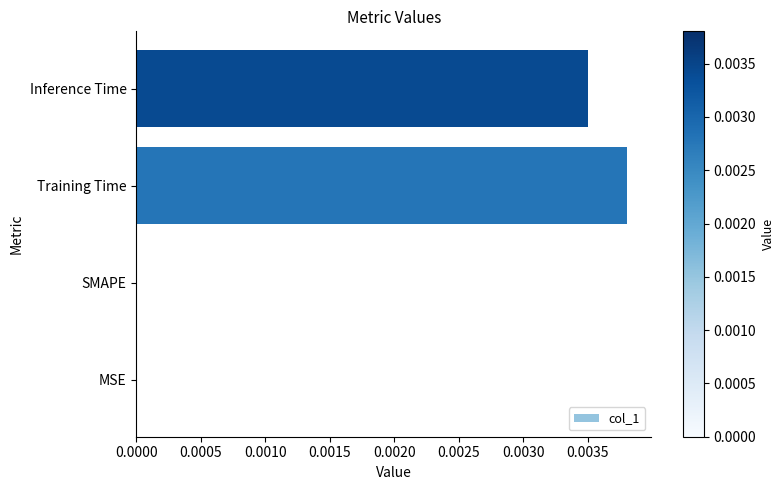

Which category has the highest value across all series?

Training Time